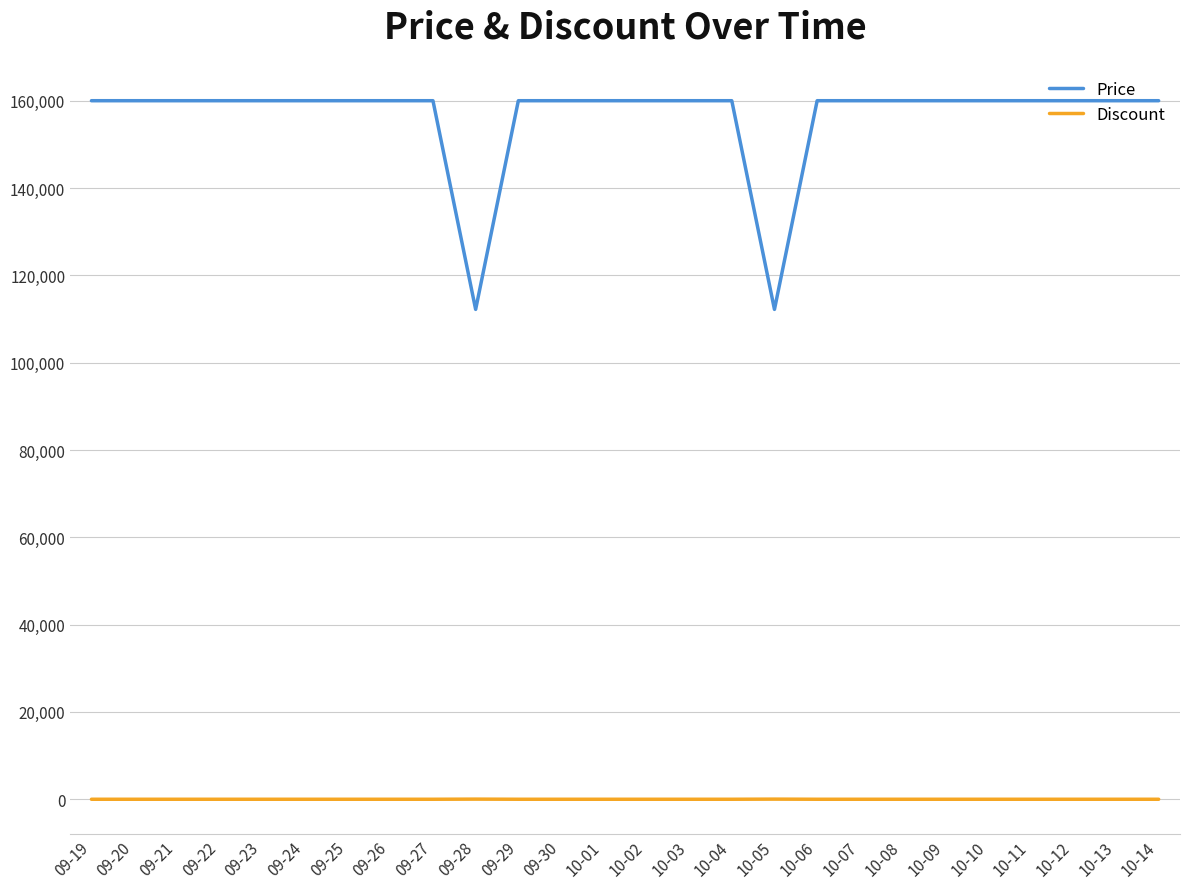

The value of Price at 10-05 is 112200. True or false?

True